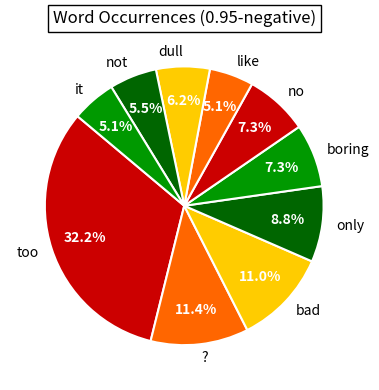

How much of the chart is everything except dull?

93.8%